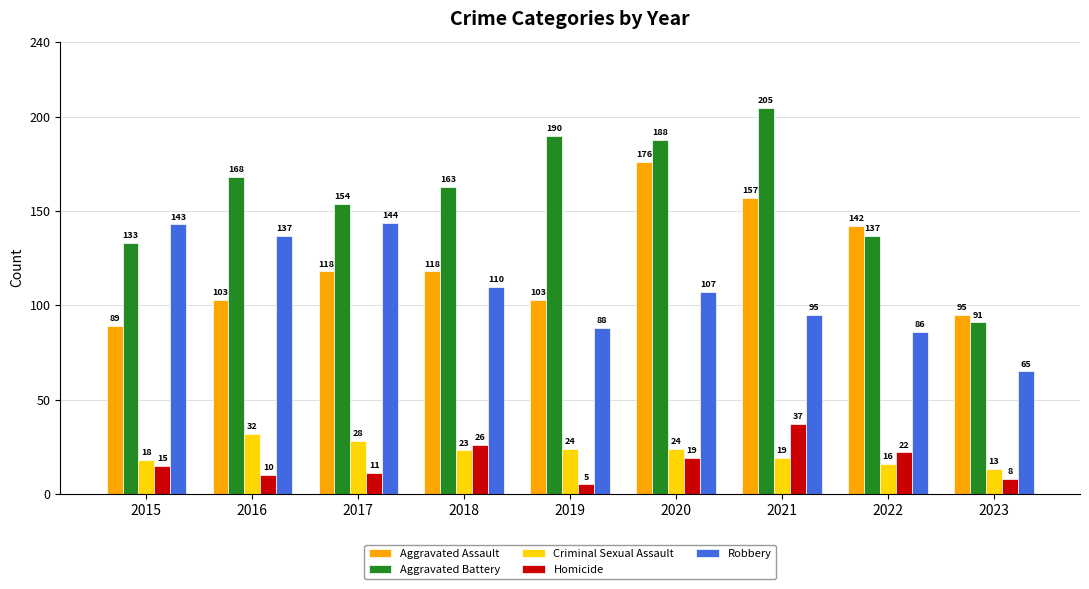

What value does the Aggravated Assault series have at 2021, to the nearest 5?

155